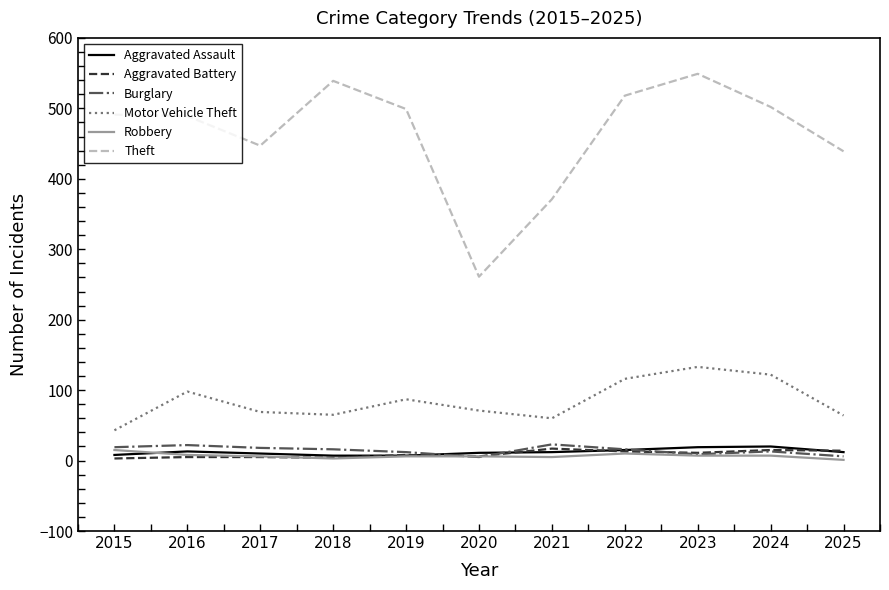

Which series changed the most between 2020 and 2025?

Theft